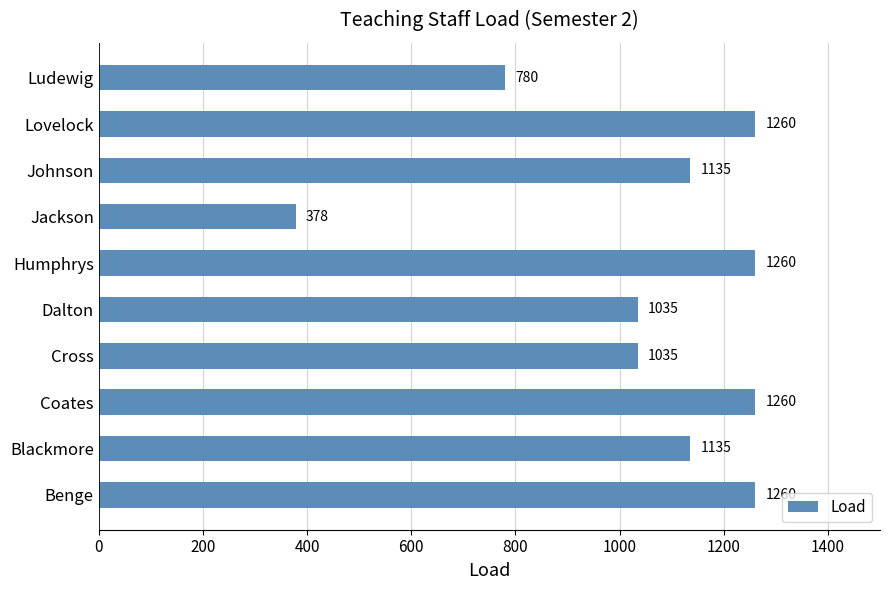

Reading top to bottom, extract all data points from this chart.

780	1260	1135	378	1260	1035	1035	1260	1135	1260